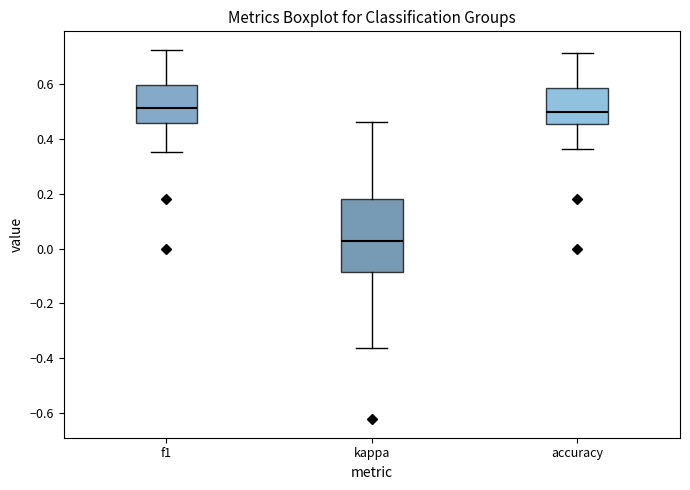

Comparing the boxes themselves (not the whiskers), which one is the tallest?

kappa